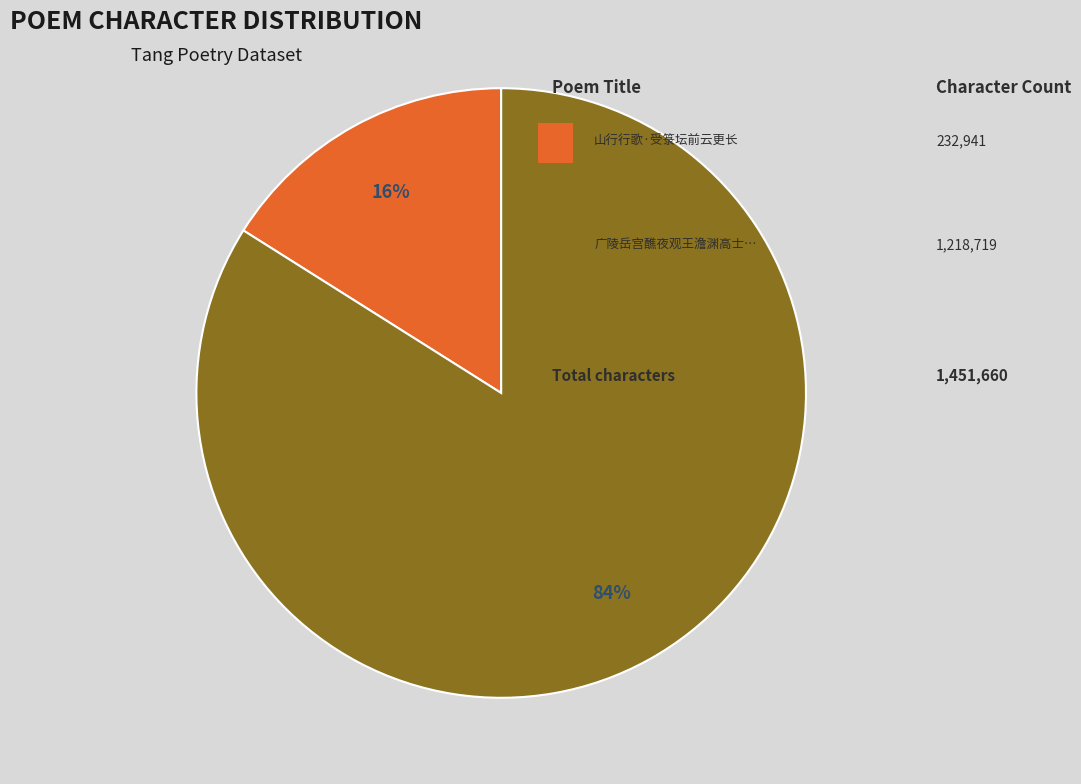

Is there any slice that represents more than half of the pie?

Yes